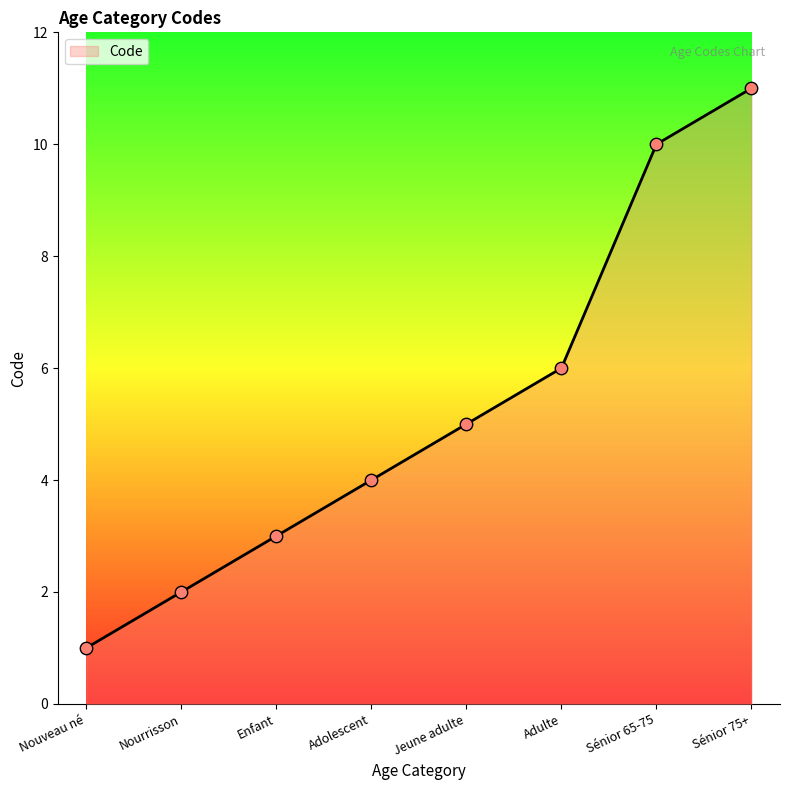

What is the change in value from Enfant to Sénior 75+?

+8